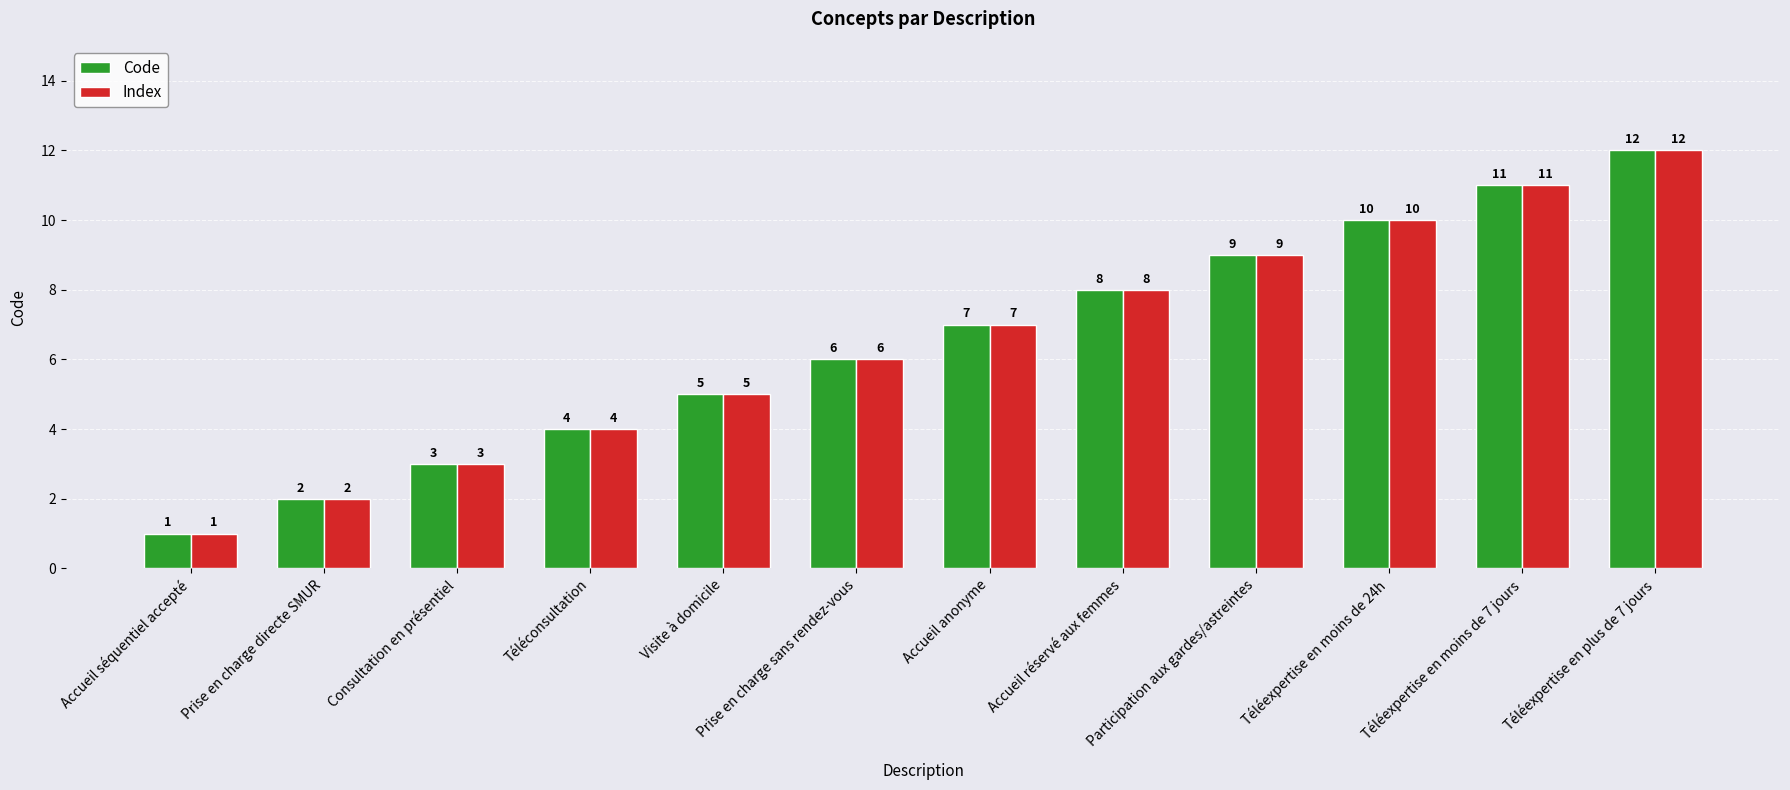

At which category is the sum across all series the highest?

Téléexpertise en plus de 7 jours